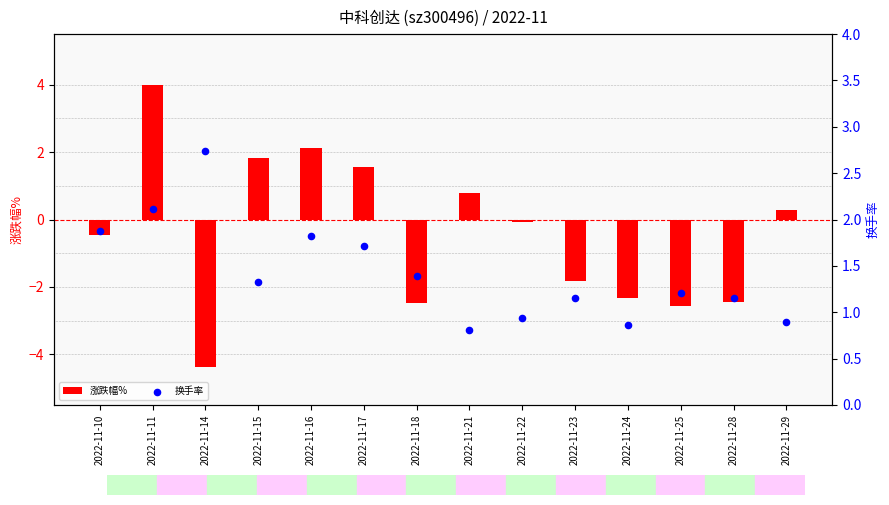

At which category is the sum across all series the highest?

2022-11-11